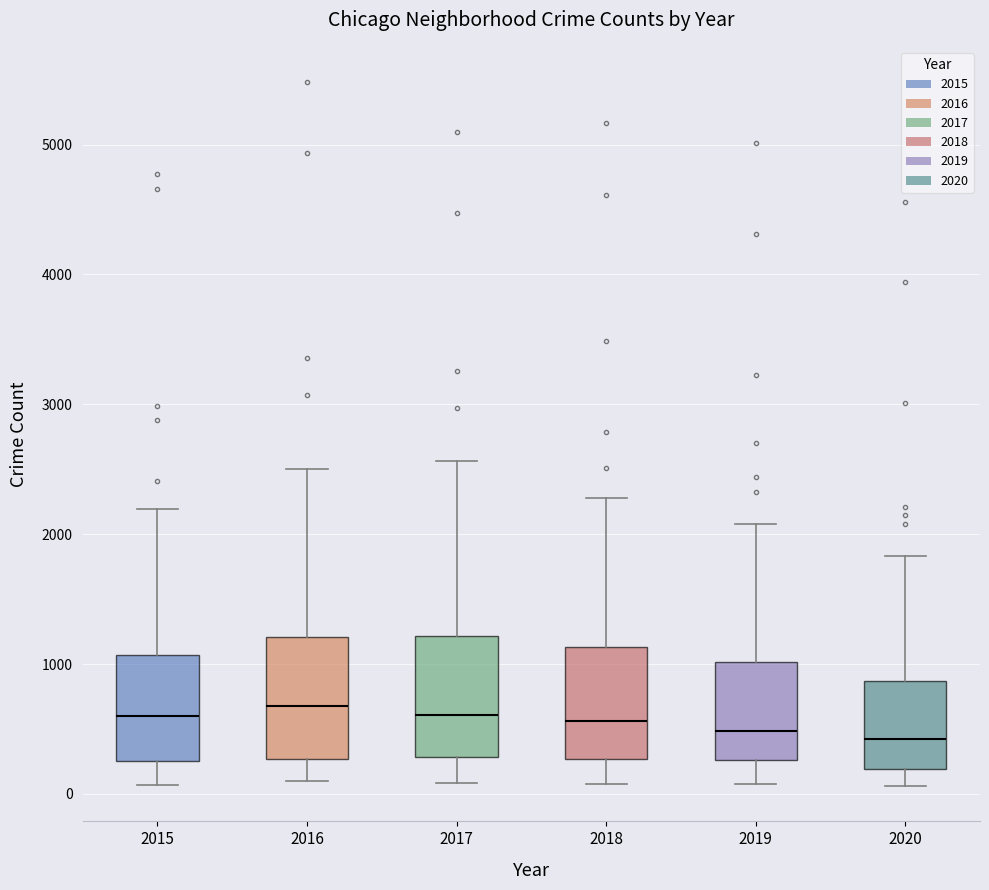

Reading left to right, read every box against the y-axis: the position of its median line, the range the box covers, and the ends of its whiskers. The values are not printed on the chart, so give them approximately, as read against the axis.

2015: median 600, box 300 to 1100, whiskers 100 to 2200
2016: median 700, box 300 to 1200, whiskers 100 to 2500
2017: median 600, box 300 to 1200, whiskers 100 to 2600
2018: median 600, box 300 to 1100, whiskers 100 to 2300
2019: median 500, box 300 to 1000, whiskers 100 to 2100
2020: median 400, box 200 to 900, whiskers 100 to 1800